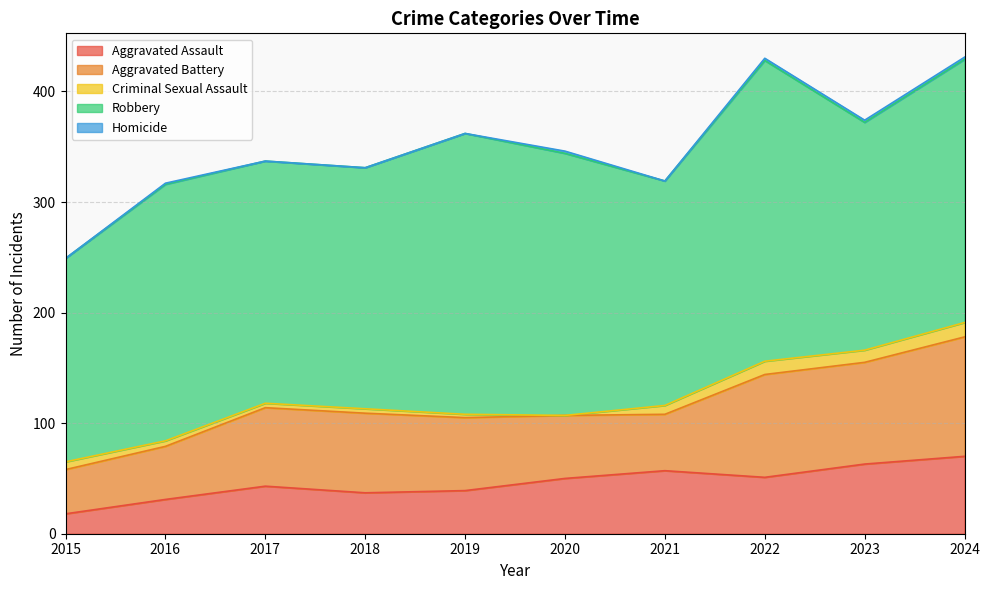

How many lines are shown in the chart?

5